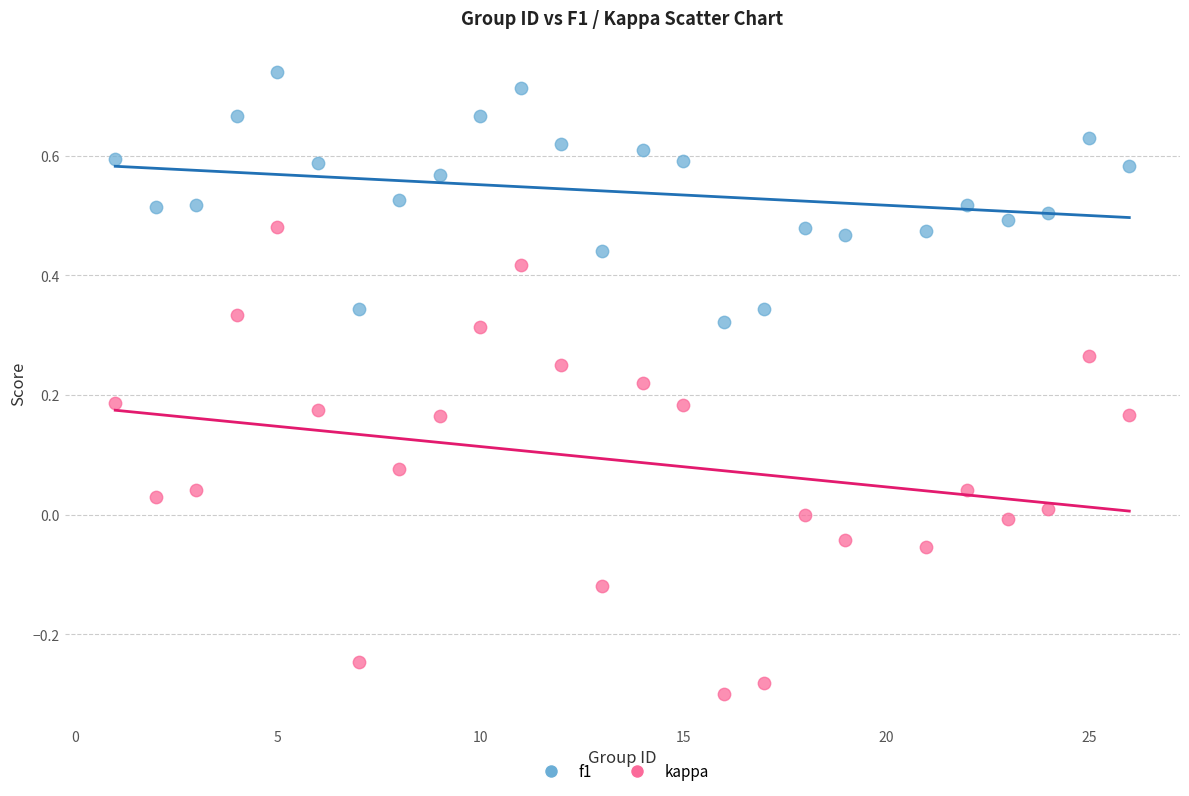

Across all data points, what is the range of X values (max minus min)?

25.0